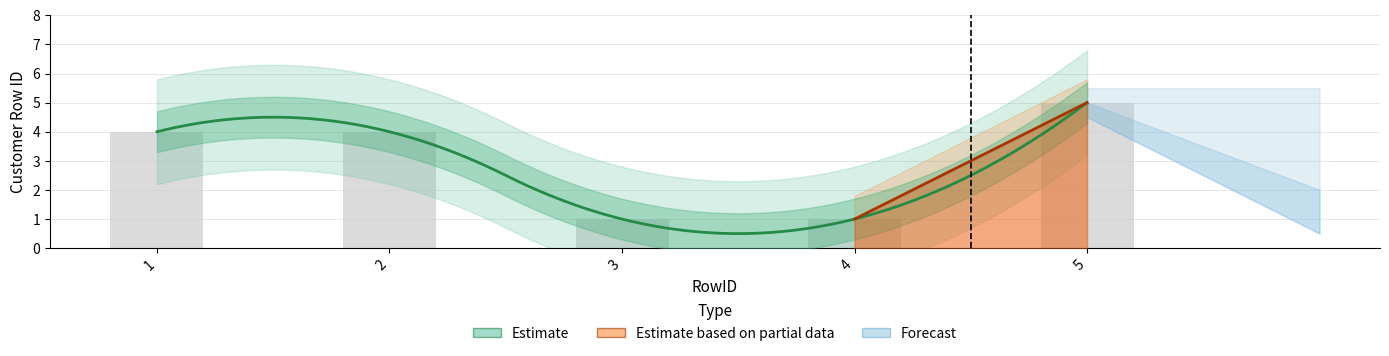

What is the approximate value at 4?

1